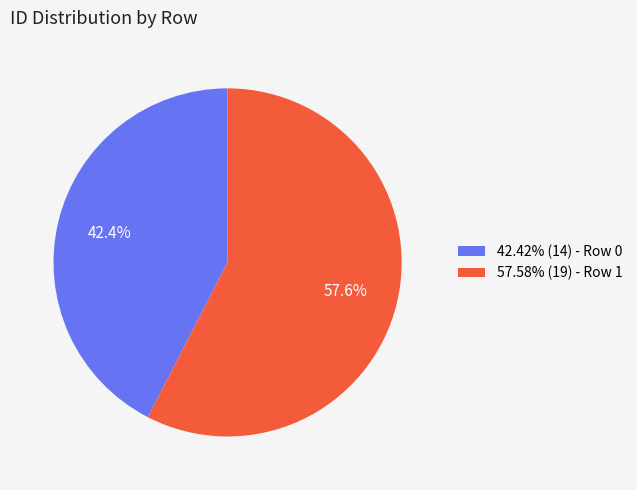

What is the ratio of the value at 42.42% (14) - Row 0 to the value at 57.58% (19) - Row 1?

0.7